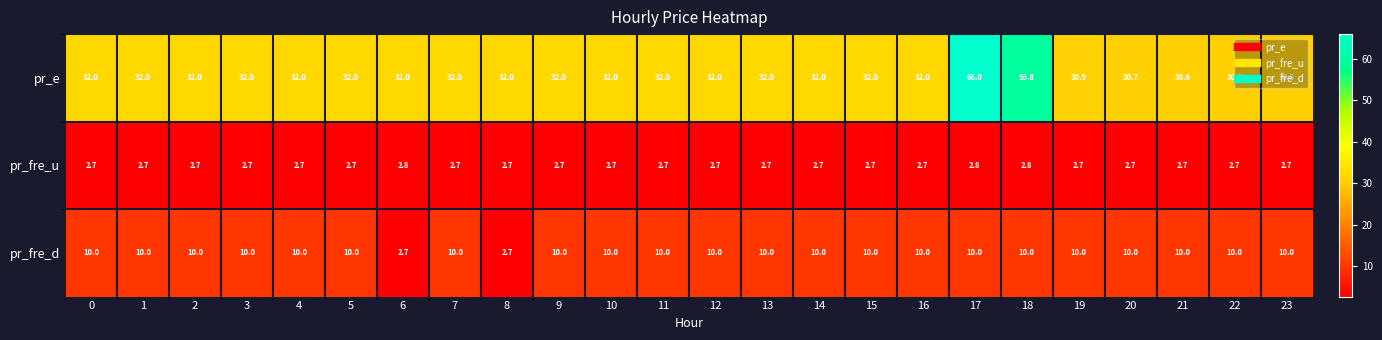

Which series has the largest total across all categories?

pr_e